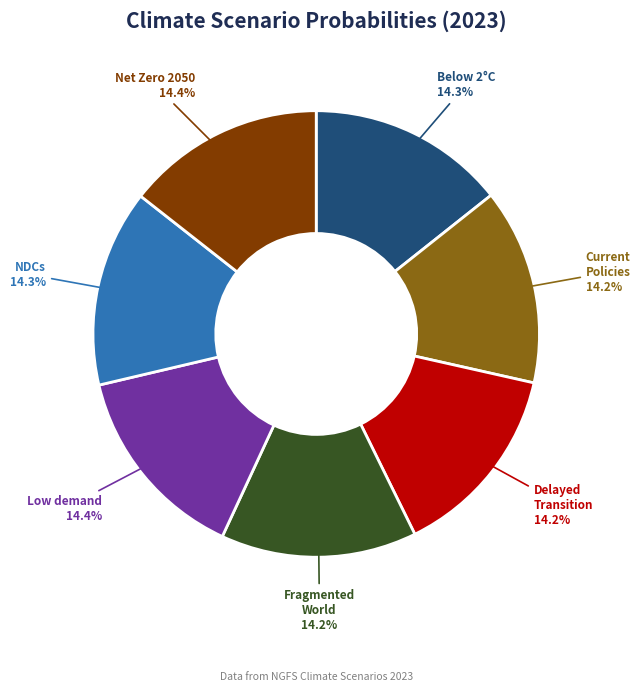

Does any single category account for the majority?

No